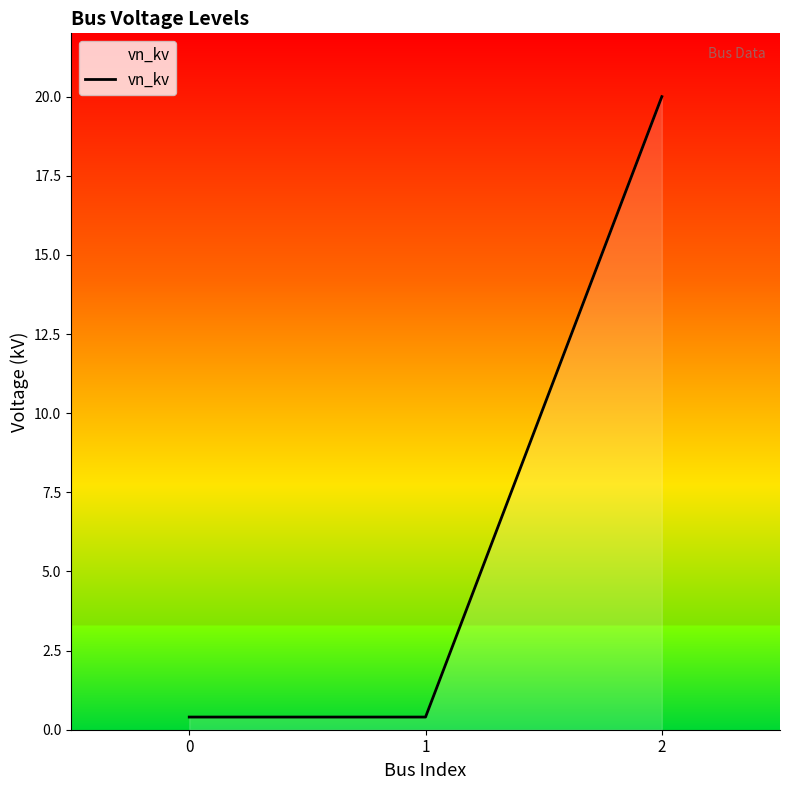

What is the average value?

6.9